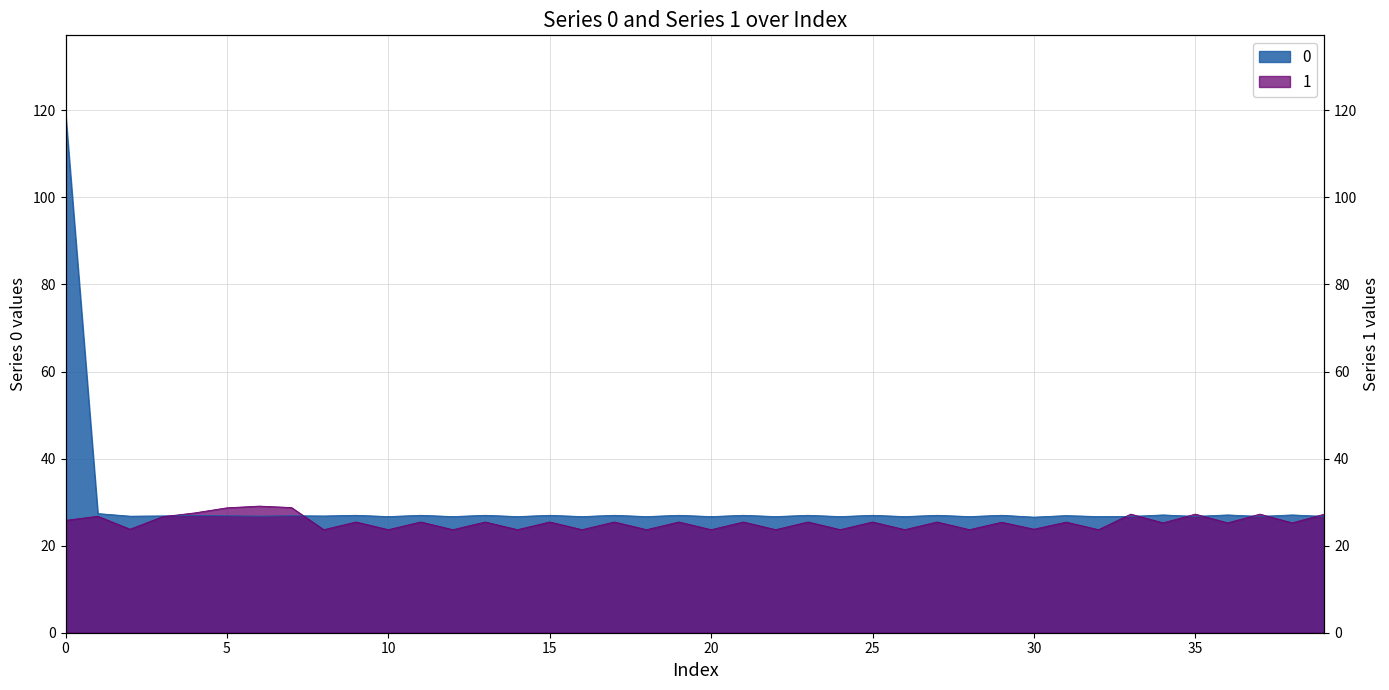

What is the difference between the second highest and minimum values in the 0 series?

0.8